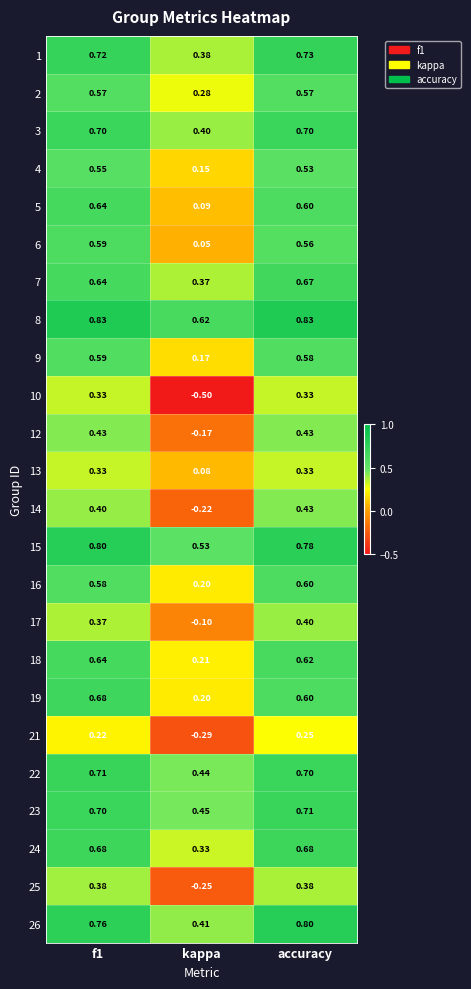

What is the maximum value shown in the chart?

0.8